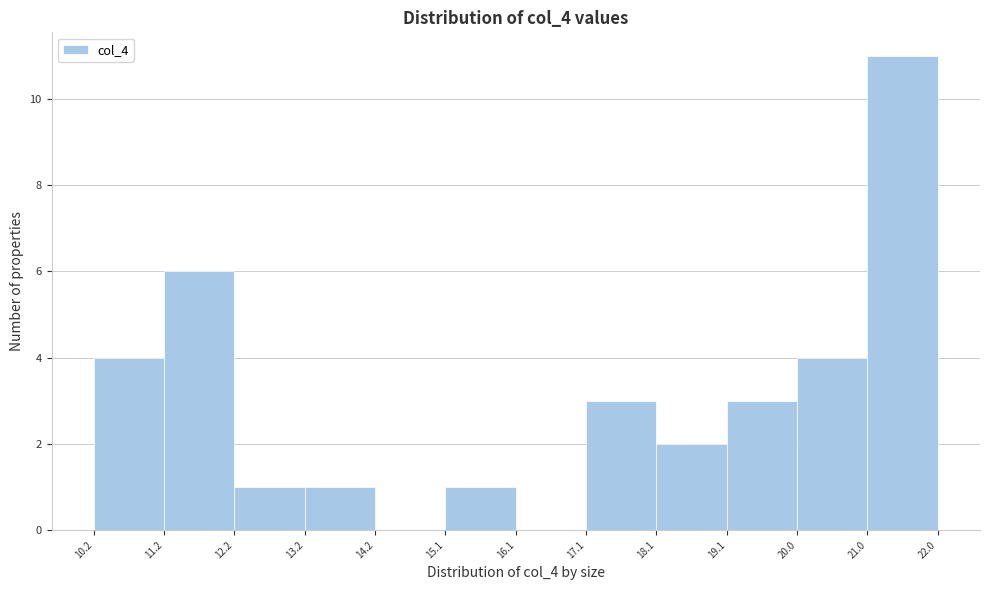

Which range on the x-axis has the tallest bar?

21.0 to 22.0